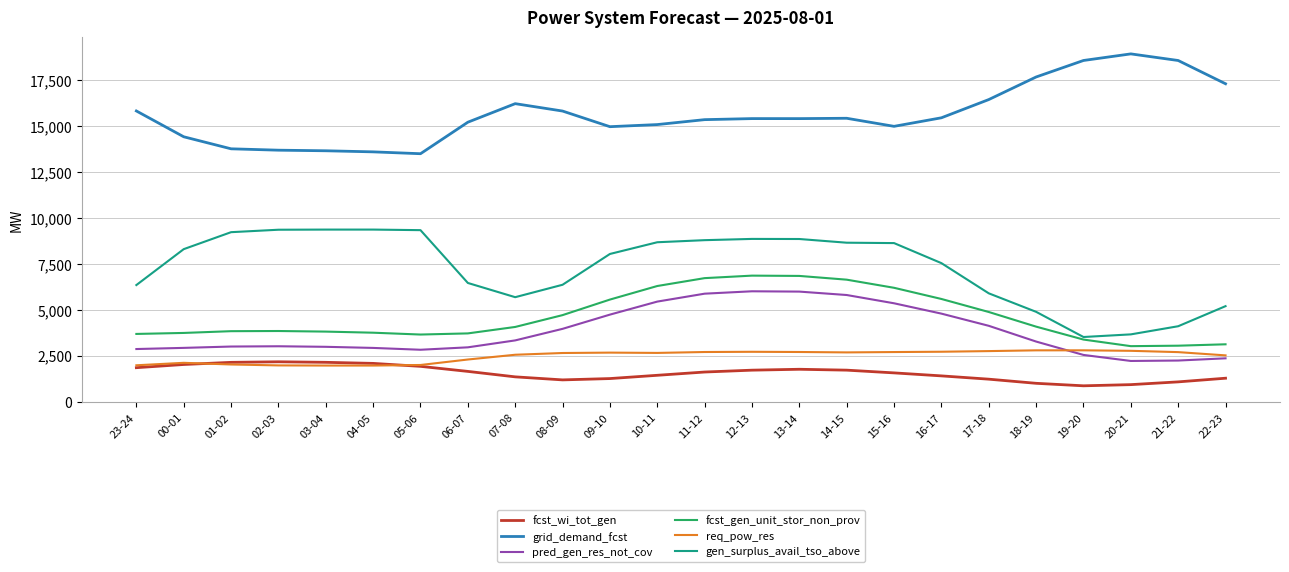

True or false: gen_surplus_avail_tso_above and fcst_wi_tot_gen intersect in this chart.

False